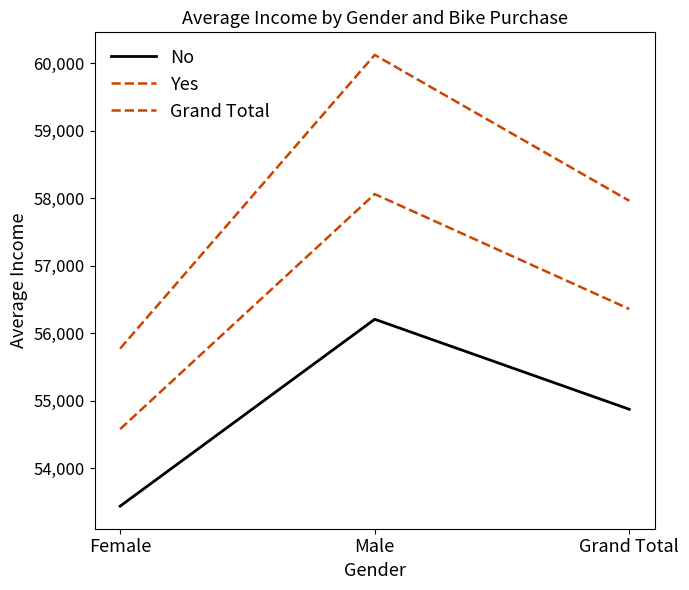

Which series has the largest total across all categories?

Yes